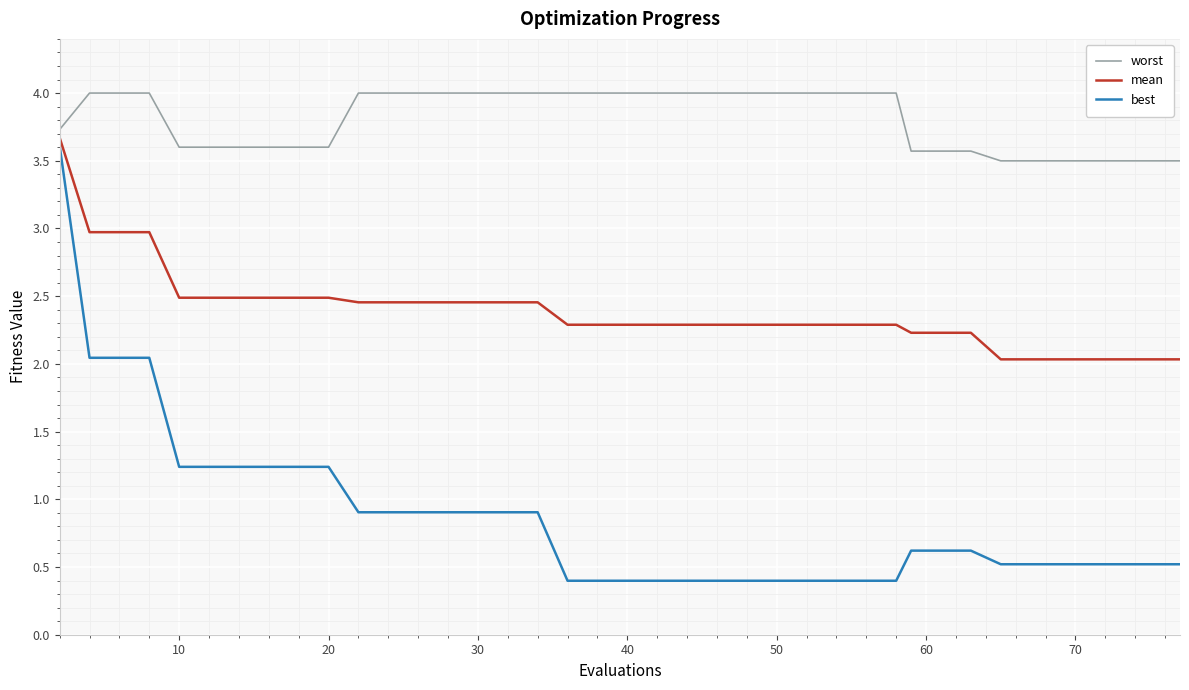

Which series has the largest total across all categories?

worst